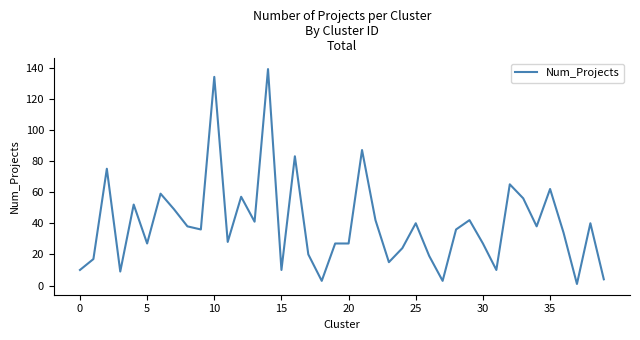

What is the maximum value shown in the chart?

139